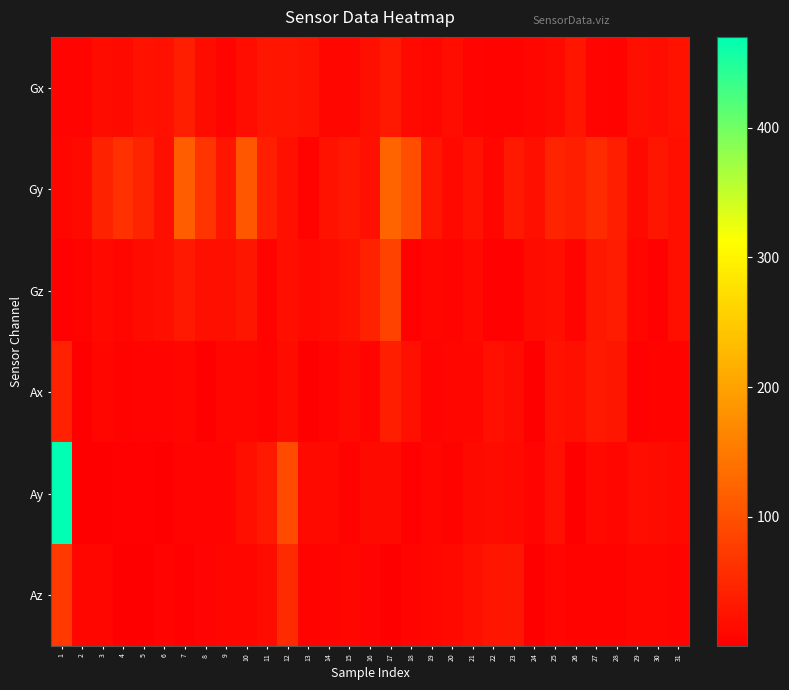

Which label corresponds to the smallest value in the chart?

17